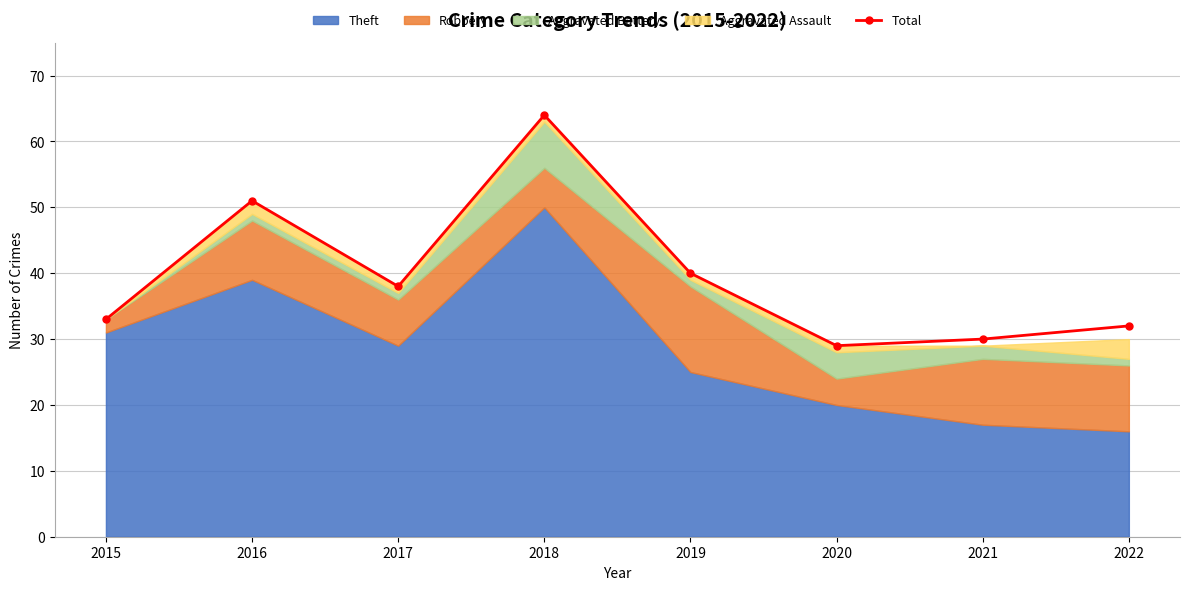

What is the change in value from 2018 to 2022?

-32